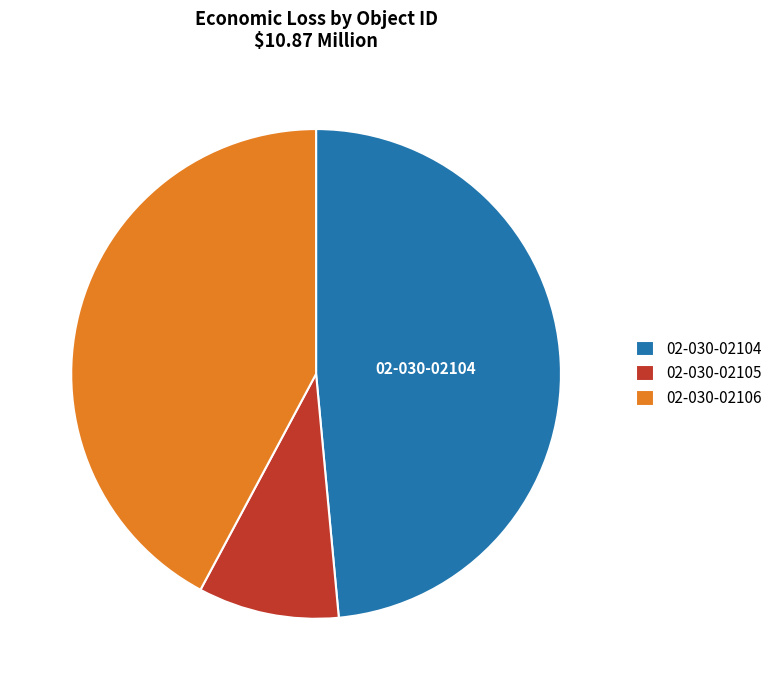

True or false: 02-030-02105 accounts for 9% of the total.

True